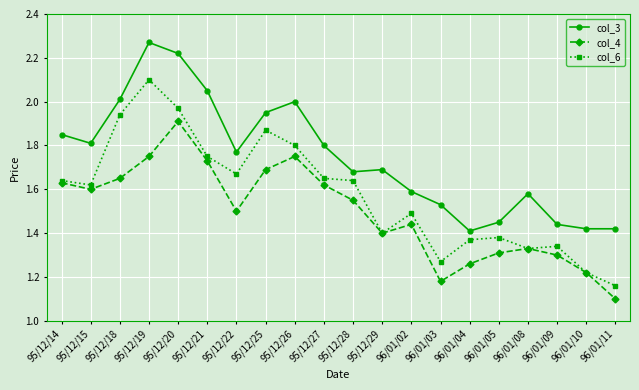

Rank the series by their maximum value, from highest to lowest.

col_3, col_6, col_4